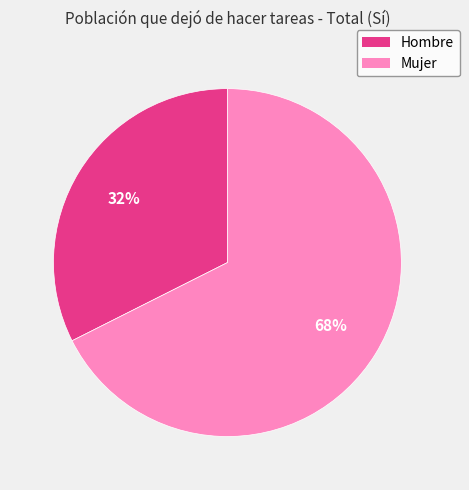

To the nearest percent, what is the combined percentage of Hombre and Mujer?

100%